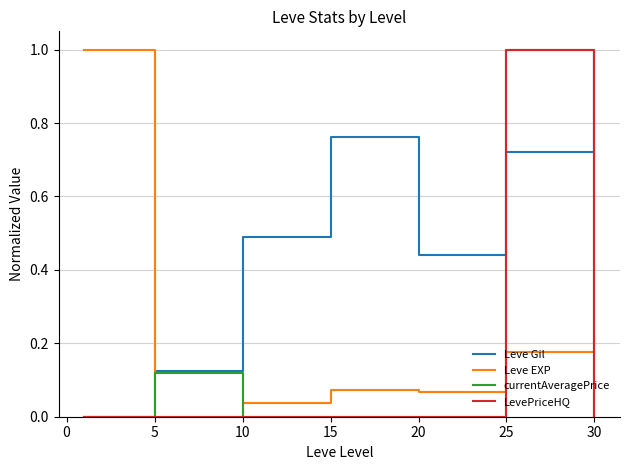

How many intersections are there between currentAveragePrice and Leve EXP?

4